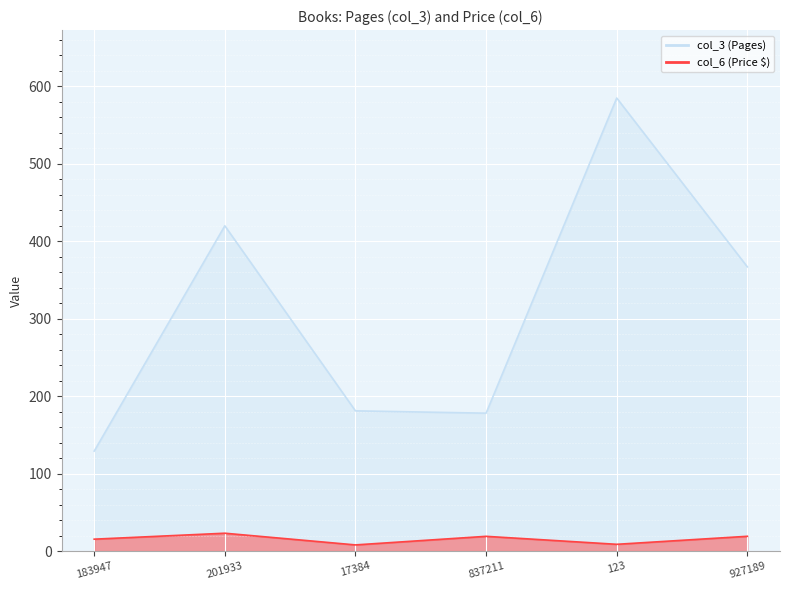

At how many categories does at least one series exceed 459?

1